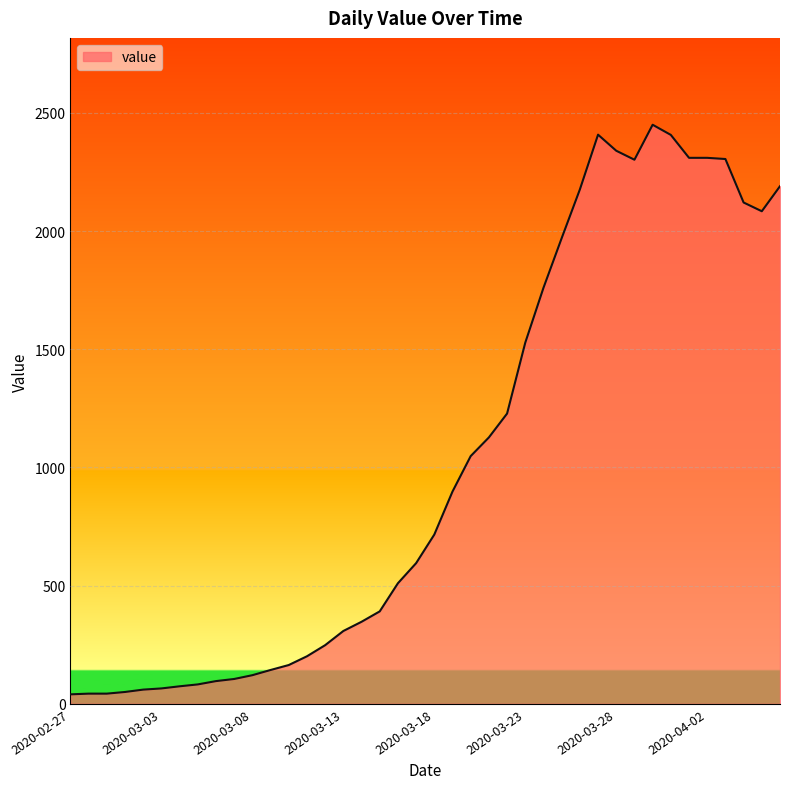

What is the greatest value displayed?

2450